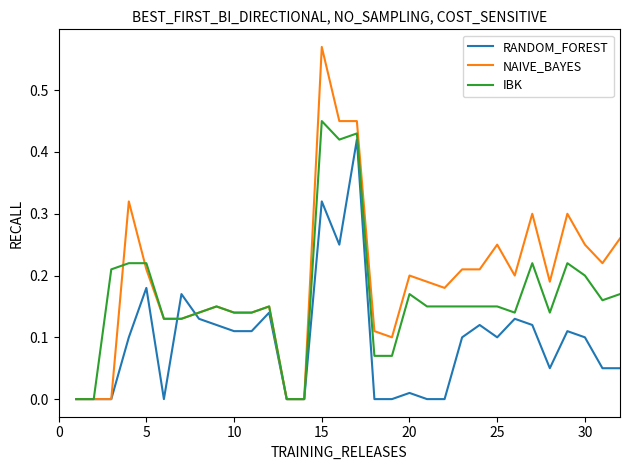

Which series has the widest spread of values?

NAIVE_BAYES